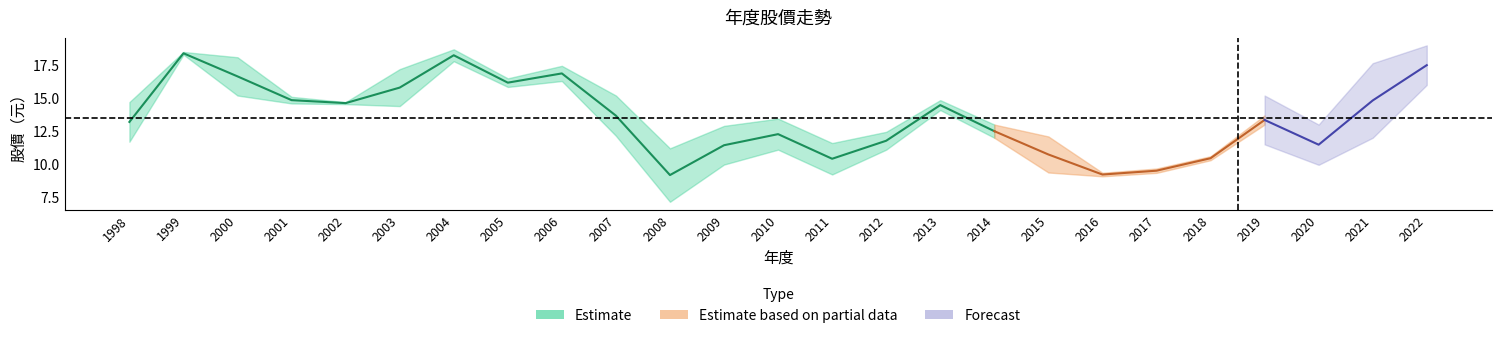

Which category has the highest value across all series?

2004